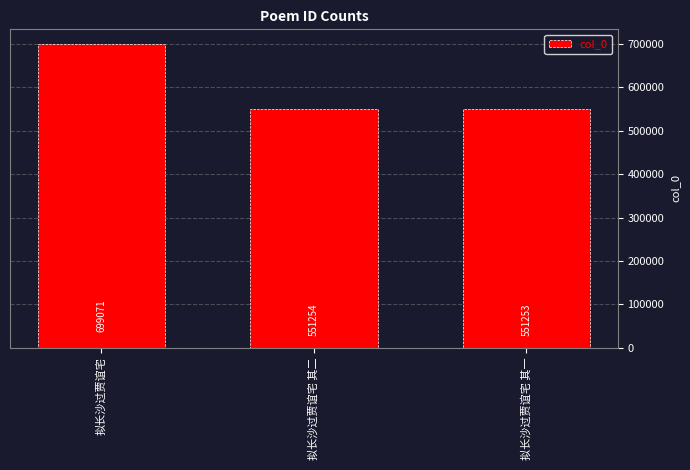

Between 拟长沙过贾谊宅 and 拟长沙过贾谊宅 其一, which is larger?

拟长沙过贾谊宅